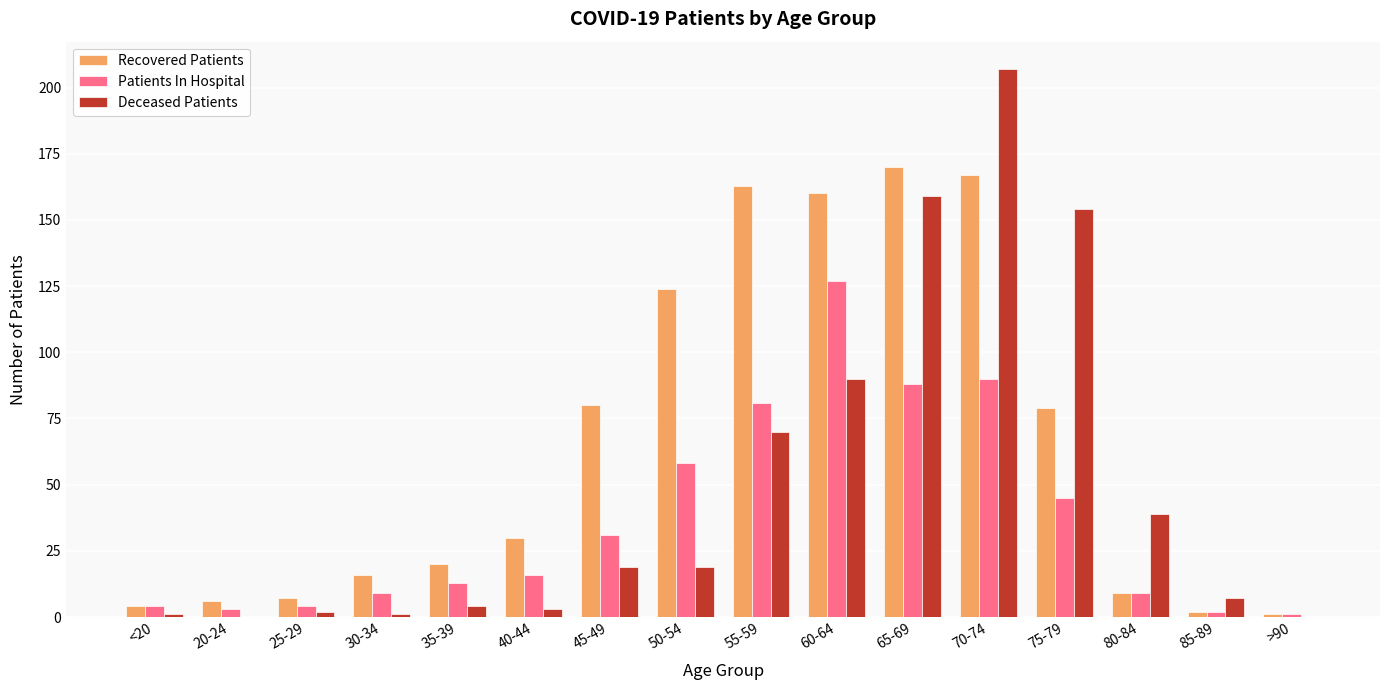

True or false: Recovered Patients has a value of 16 at 30-34.

True